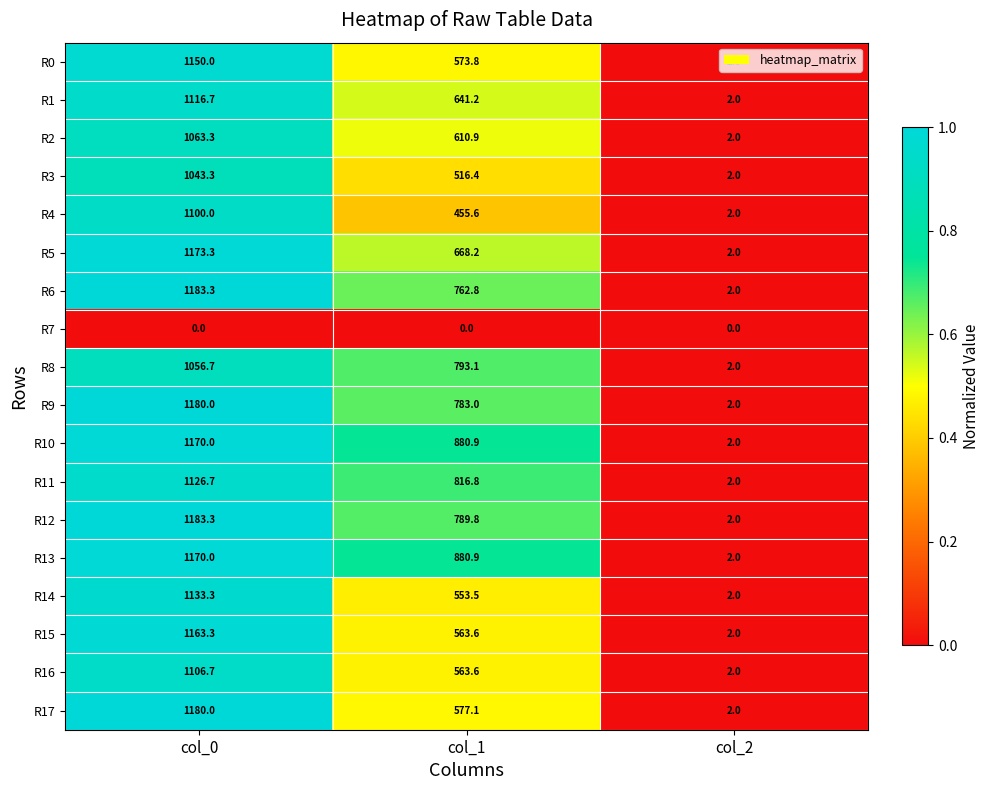

What value does the R9 series have at col_2?

2.0